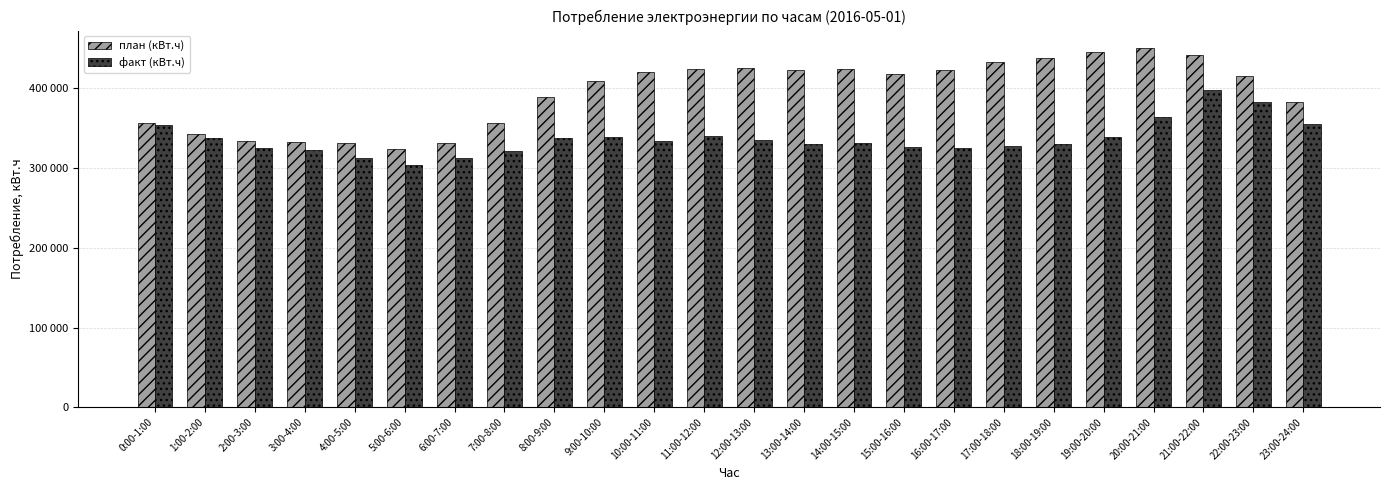

Reading left to right, list all the values displayed in this chart.

план (кВт.ч): 0:00-1:00=355927	1:00-2:00=342924	2:00-3:00=333997	3:00-4:00=332954	4:00-5:00=331898	5:00-6:00=323780	6:00-7:00=331628	7:00-8:00=356634	8:00-9:00=389562	9:00-10:00=409854	10:00-11:00=420402	11:00-12:00=424418	12:00-13:00=425655	13:00-14:00=423537	14:00-15:00=424456	15:00-16:00=418453	16:00-17:00=422684	17:00-18:00=432900	18:00-19:00=438499	19:00-20:00=445414	20:00-21:00=450030	21:00-22:00=442312	22:00-23:00=414984	23:00-24:00=382444
факт (кВт.ч): 0:00-1:00=353483	1:00-2:00=338126	2:00-3:00=325725	3:00-4:00=322785	4:00-5:00=312338	5:00-6:00=303492	6:00-7:00=312313	7:00-8:00=320912	8:00-9:00=337858	9:00-10:00=339528	10:00-11:00=333354	11:00-12:00=339799	12:00-13:00=335657	13:00-14:00=330514	14:00-15:00=331504	15:00-16:00=326210	16:00-17:00=324870	17:00-18:00=327592	18:00-19:00=330262	19:00-20:00=338375	20:00-21:00=363963	21:00-22:00=397588	22:00-23:00=382829	23:00-24:00=355836